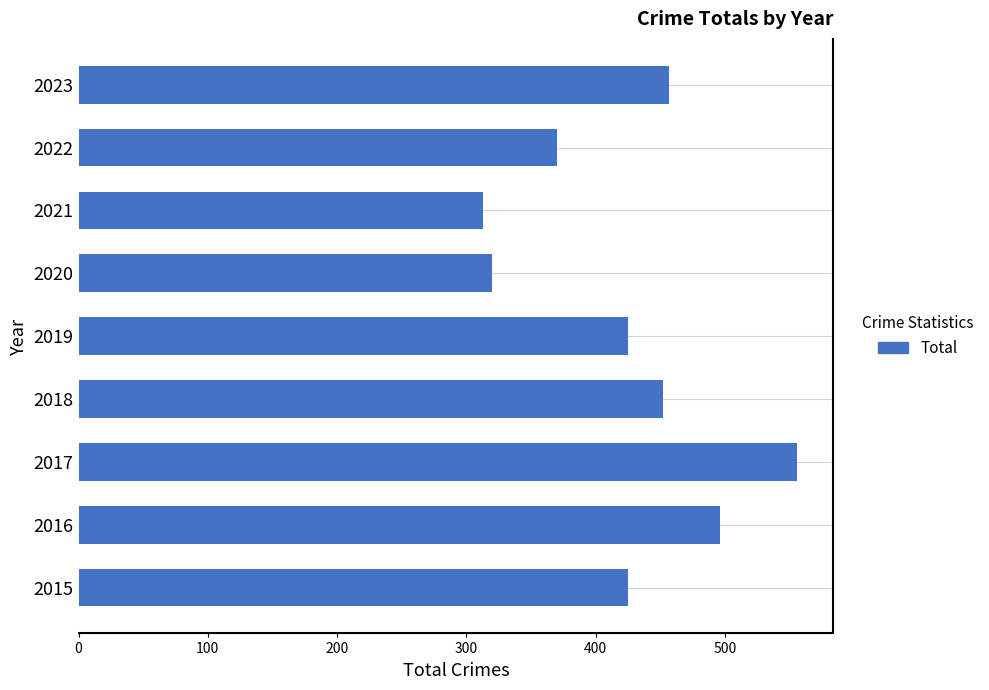

What is the minimum value shown in the chart?

313